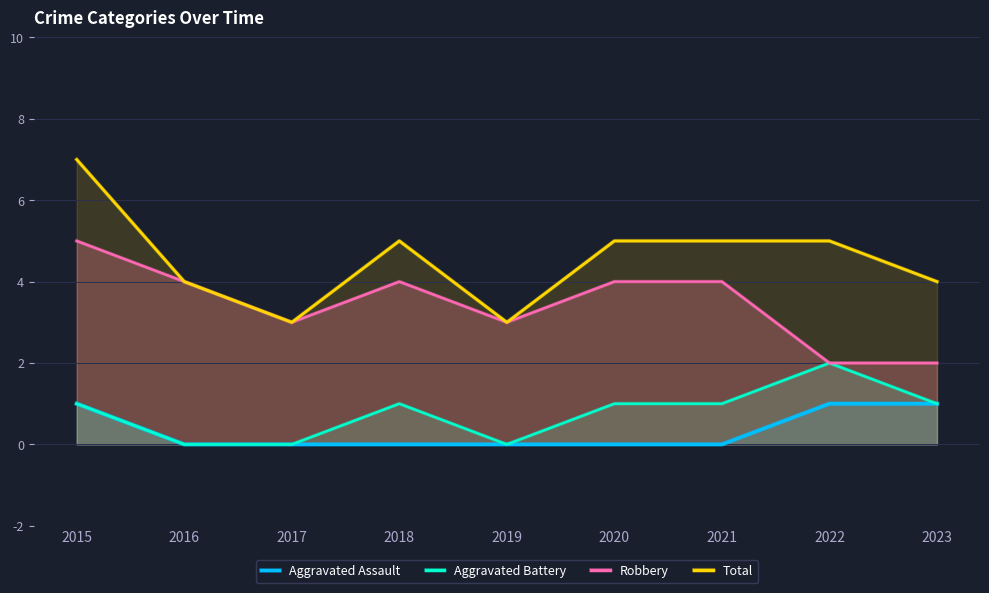

True or false: Aggravated Battery has more than 1 interior local peaks.

True